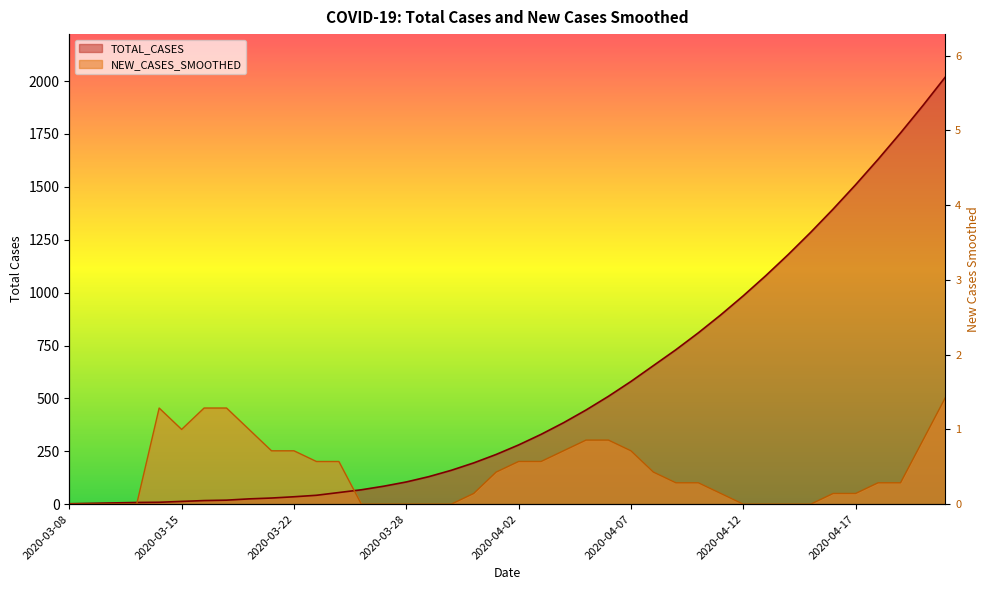

At 2020-04-07, list the series in order from largest to smallest.

TOTAL_CASES, NEW_CASES_SMOOTHED